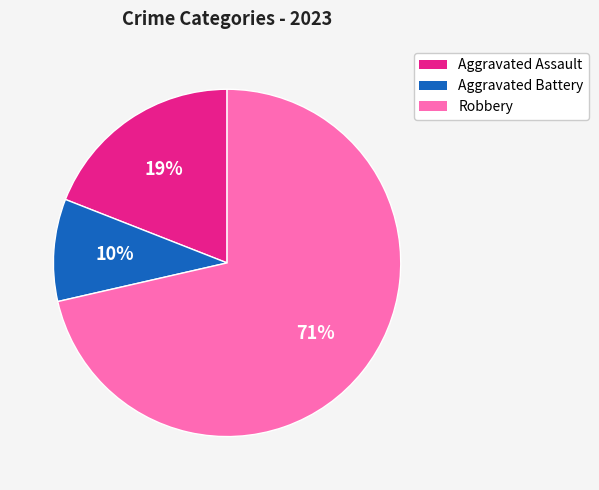

Is there any slice that represents more than half of the pie?

Yes